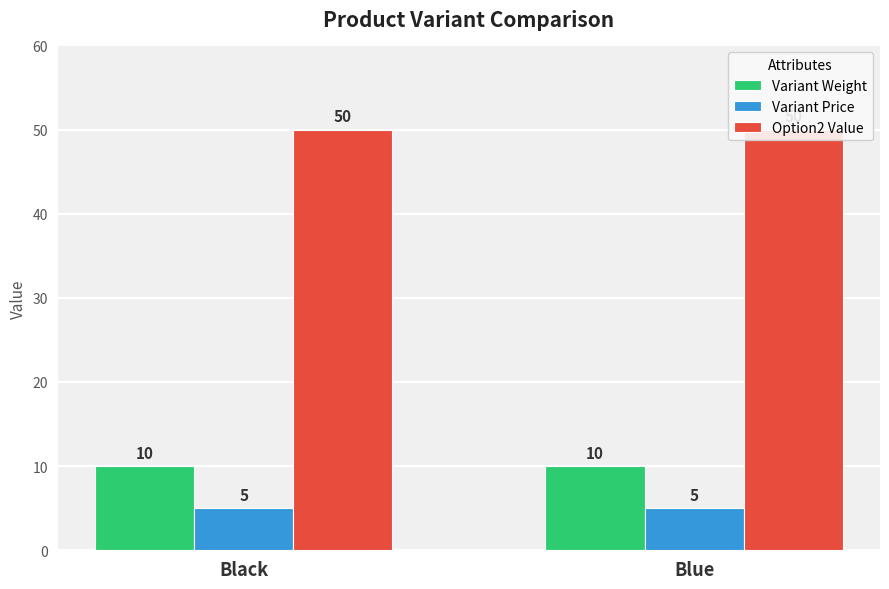

True or false: Variant Price has a value of 1 at Black.

False